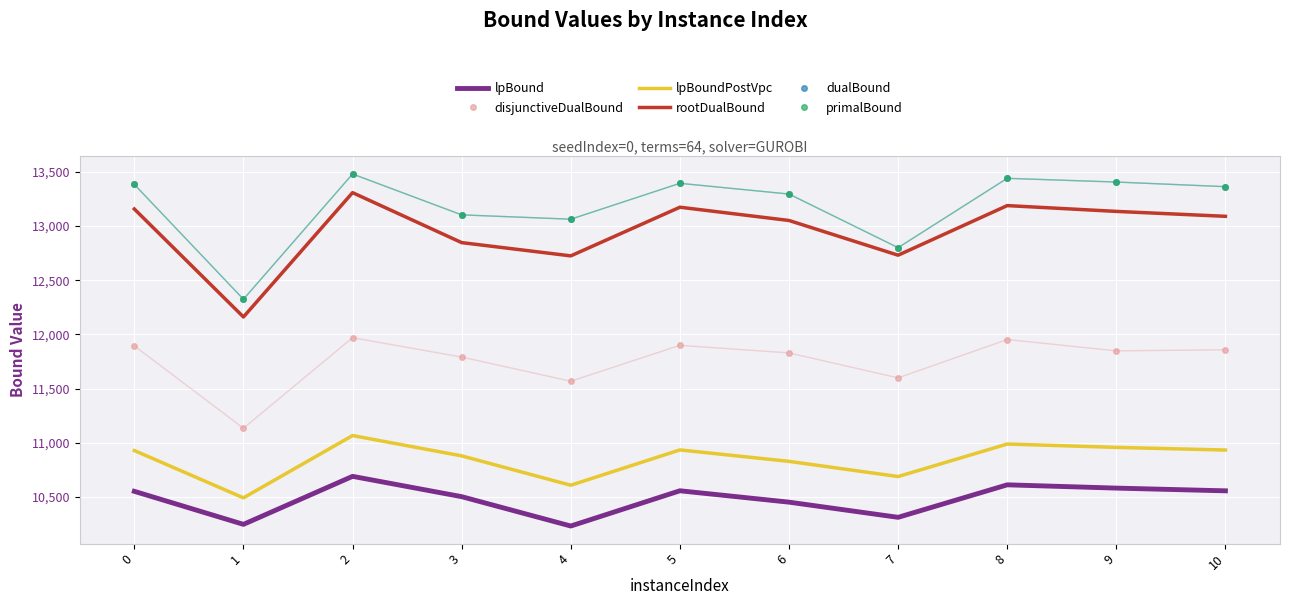

What are all the series names shown in the legend?

lpBound, disjunctiveDualBound, lpBoundPostVpc, rootDualBound, dualBound, primalBound